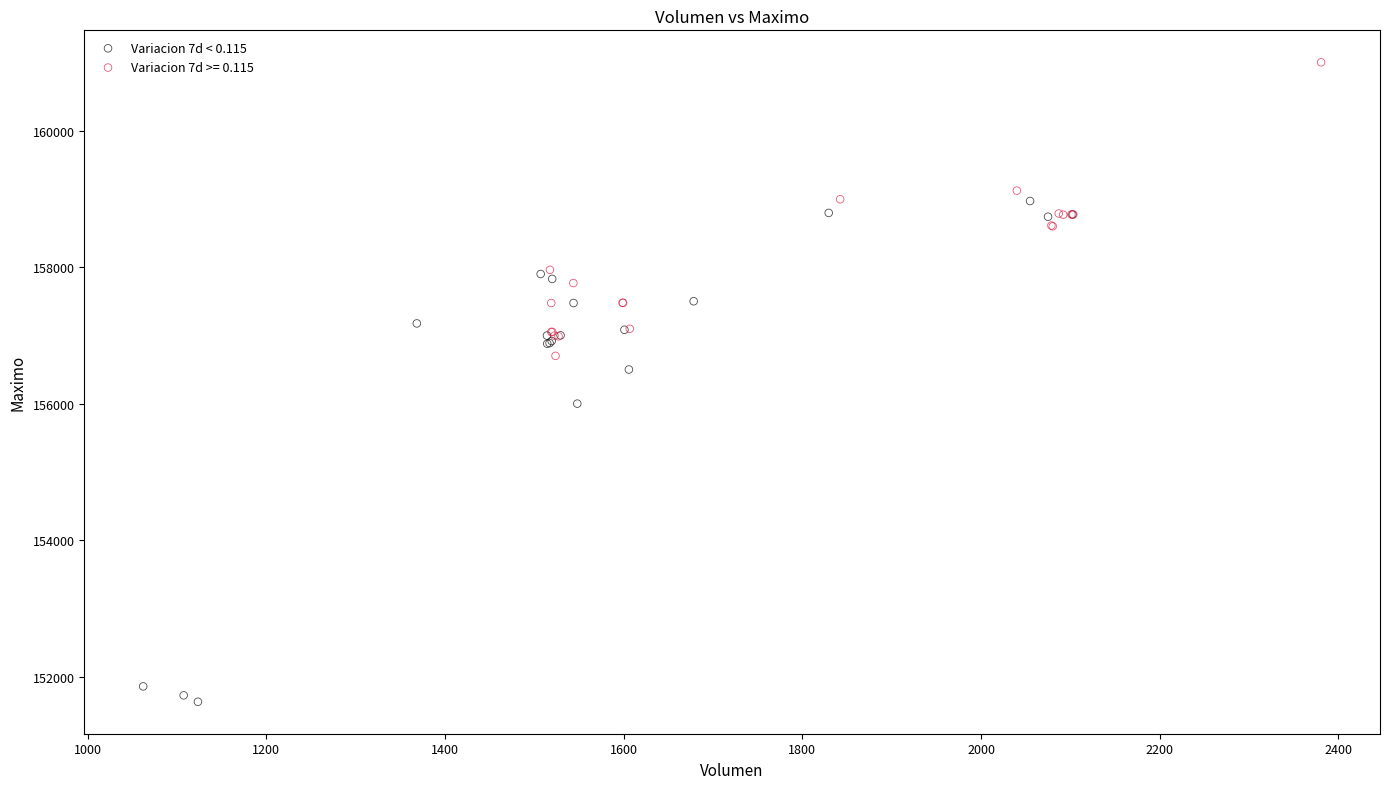

Which series reaches the minimum Y coordinate?

Variacion 7d < 0.115